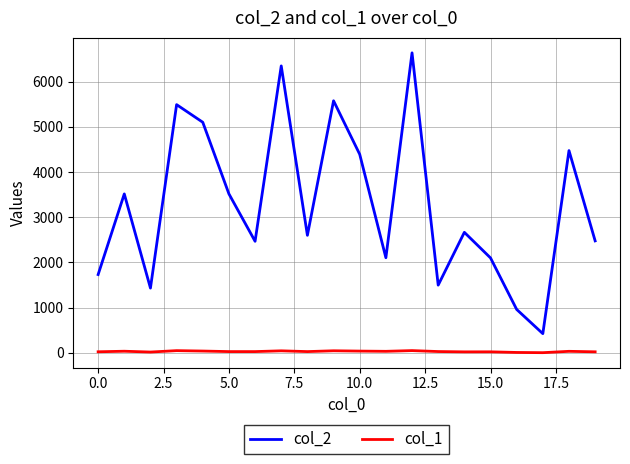

True or false: col_1 and col_2 cross at least once.

False